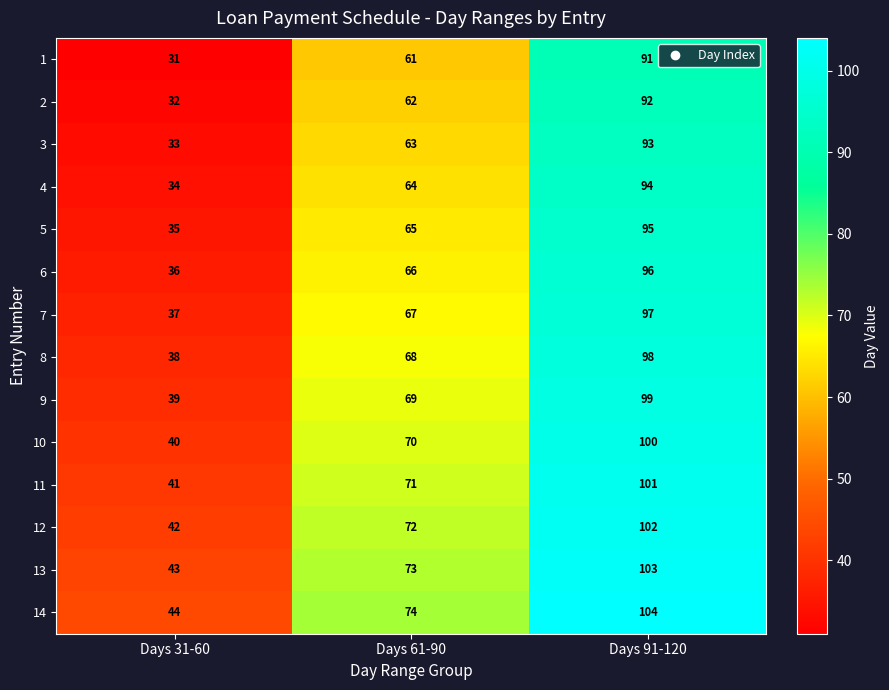

Is it true that 13 equals 58 at Days 91-120?

False